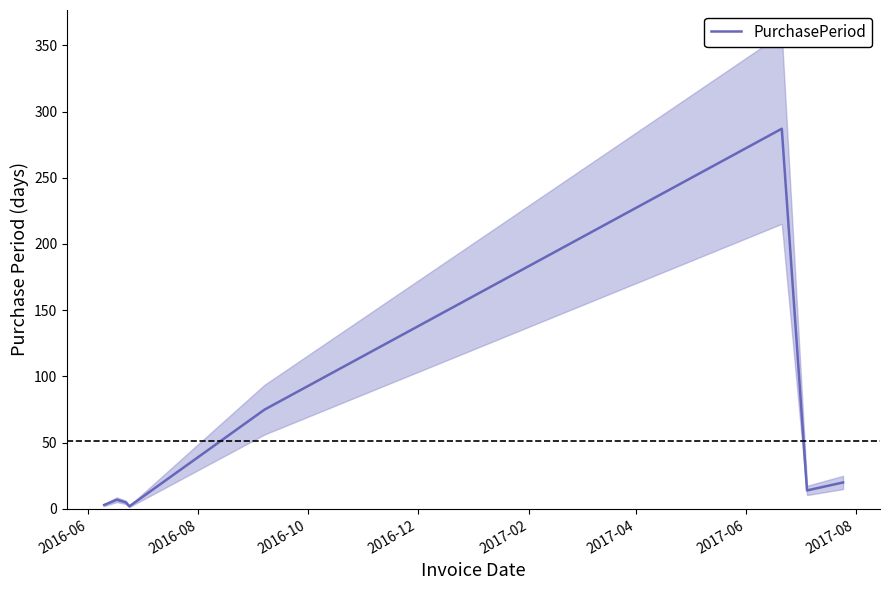

What is the value of the 1st point from the left?

3